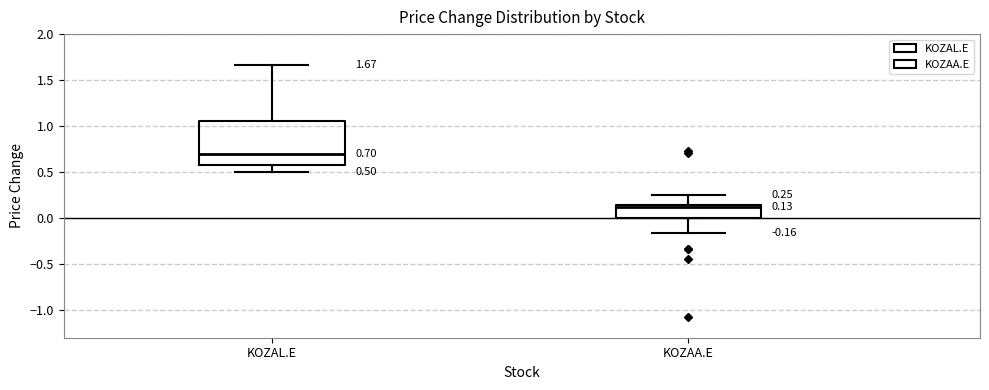

Comparing the boxes themselves (not the whiskers), which one is the tallest?

KOZAL.E